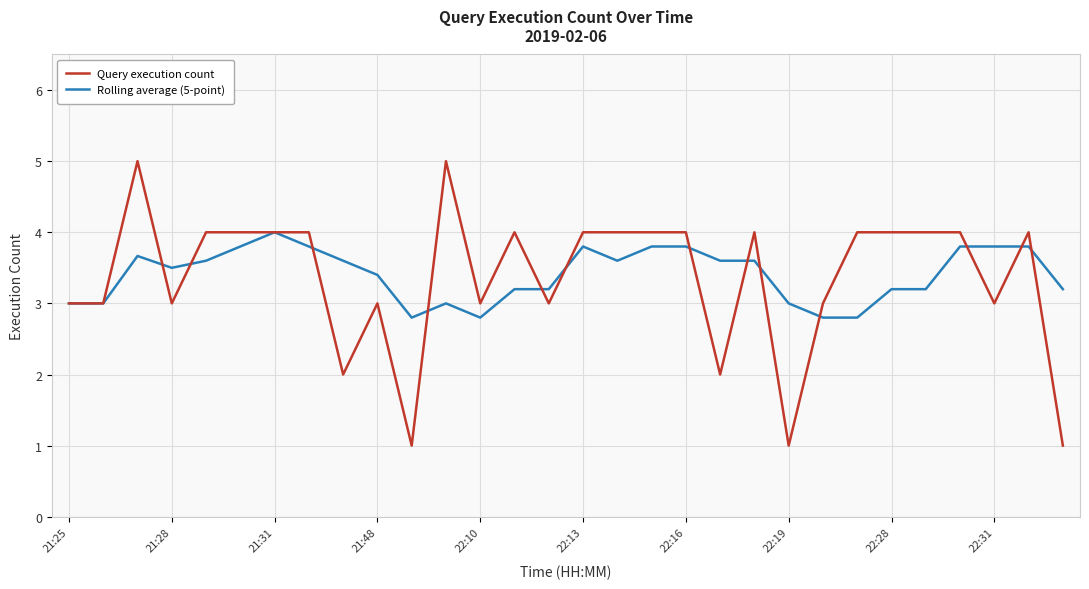

What are all the series names shown in the legend?

Query execution count, Rolling average (5-point)